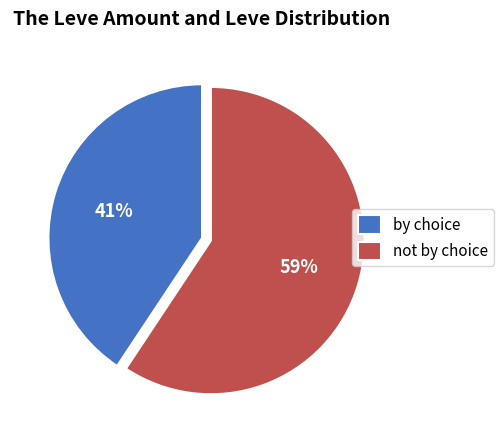

Does any single category account for the majority?

Yes